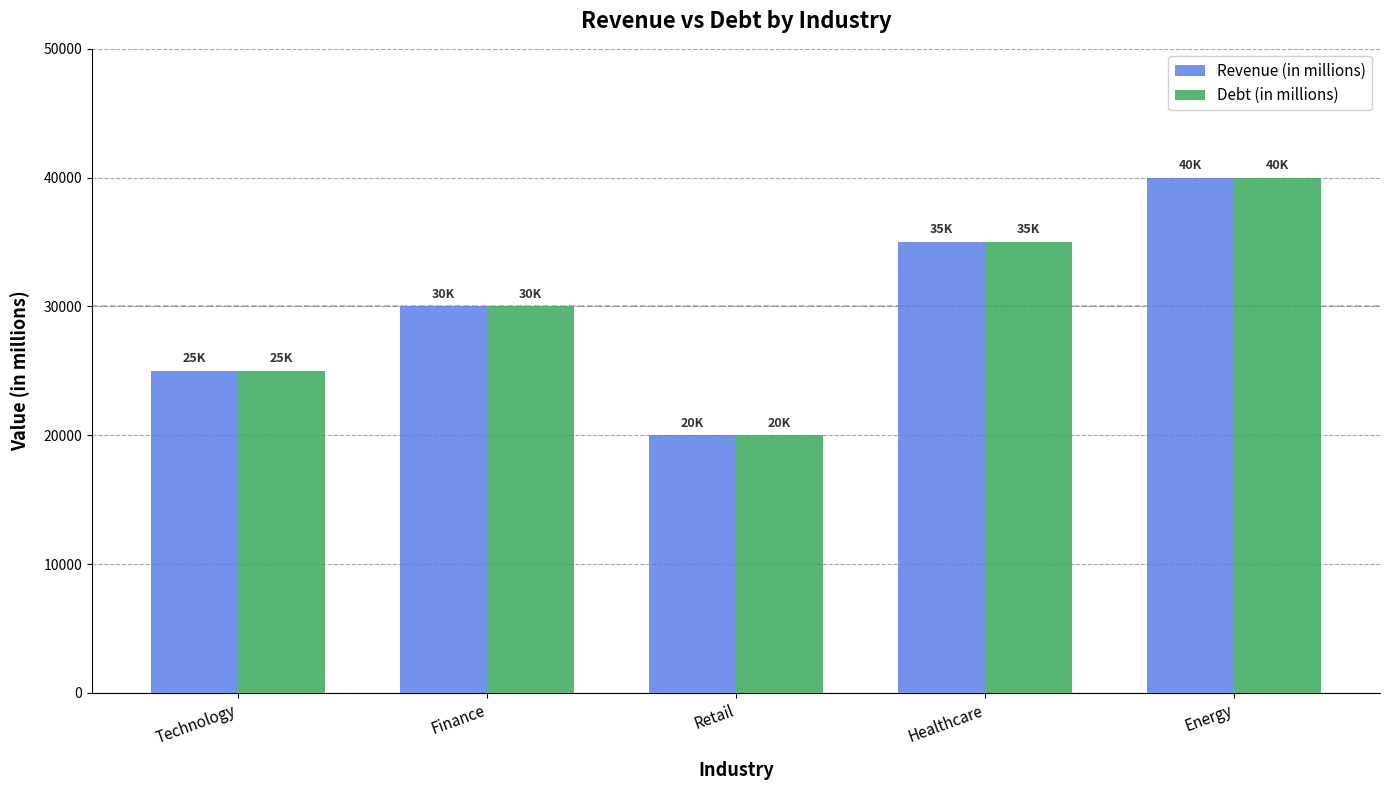

What is the difference between the maximum and minimum values in the Debt (in millions) series?

20000